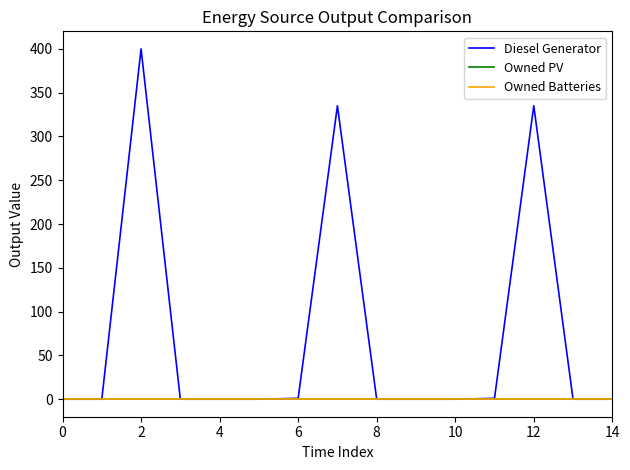

Reading left to right, what are all the values shown in this chart?

Diesel Generator: 0	0	400	0	0	0	1	335	0	0	0	1	335	0	0
Owned PV: 0	0	0	0	0	0	0	0	0	0	0	0	0	0	0
Owned Batteries: 0	0	0	0	0	0	0	0	0	0	0	0	0	0	0